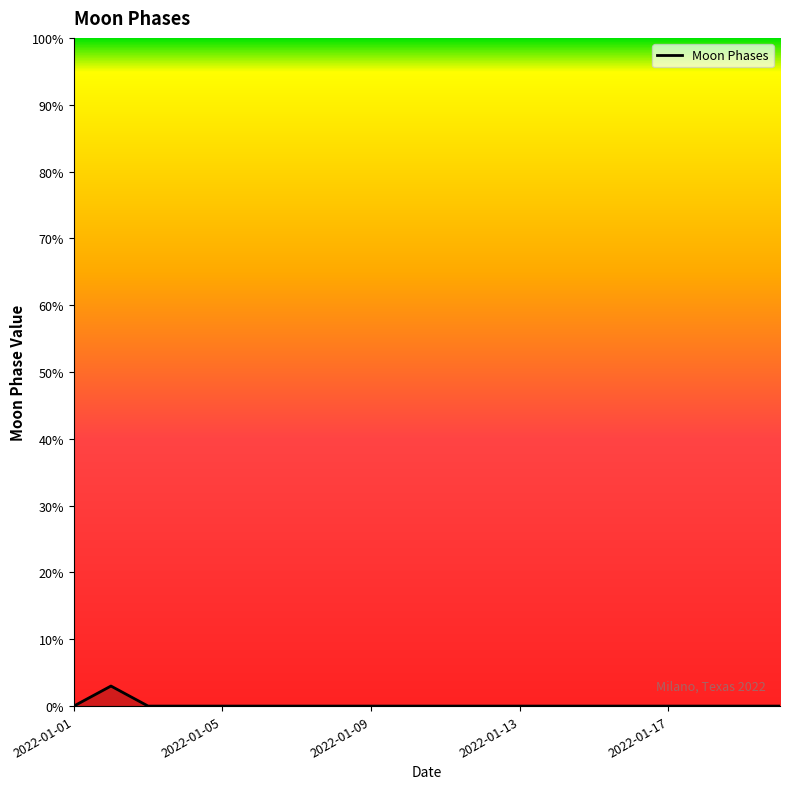

What is the greatest value displayed?

3